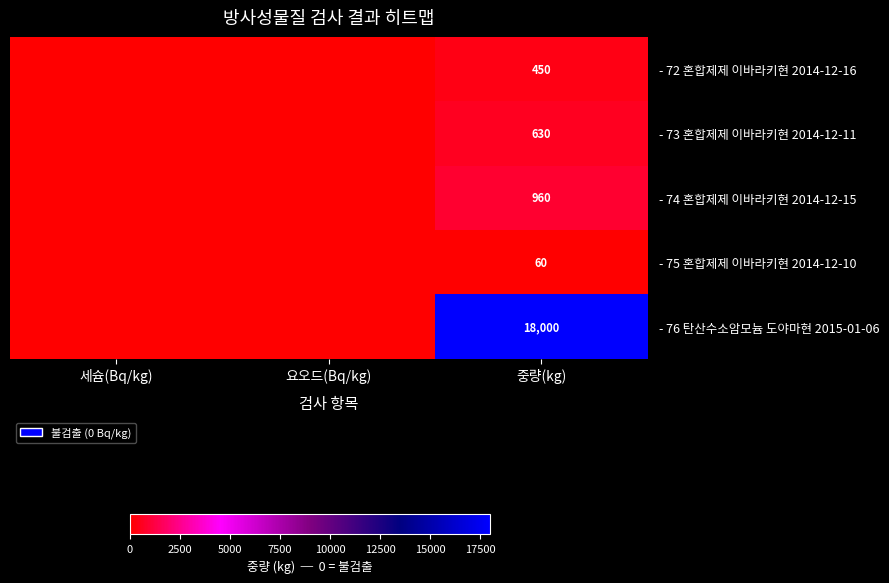

Is it true that - 76 탄산수소암모늄 도야마현 2015-01-06 equals 18000 at 중량(kg)?

True